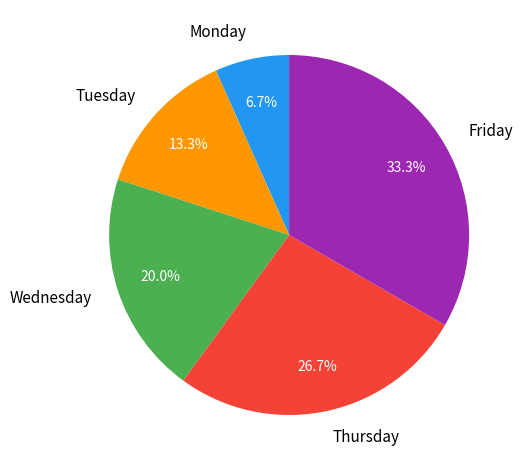

Rank the categories by value from highest to lowest.

Friday, Thursday, Wednesday, Tuesday, Monday